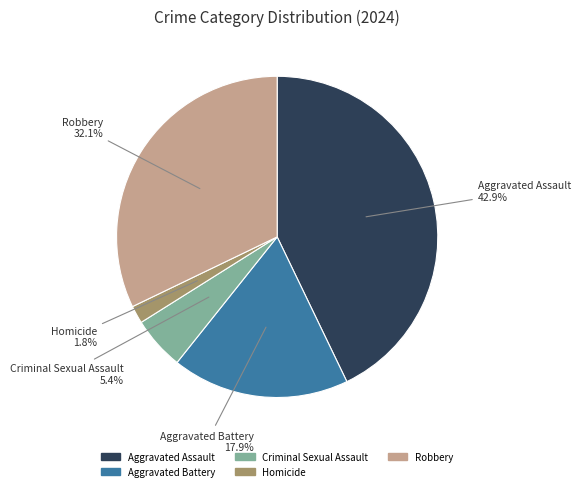

How much of the chart is everything except Aggravated Assault?

57.1%